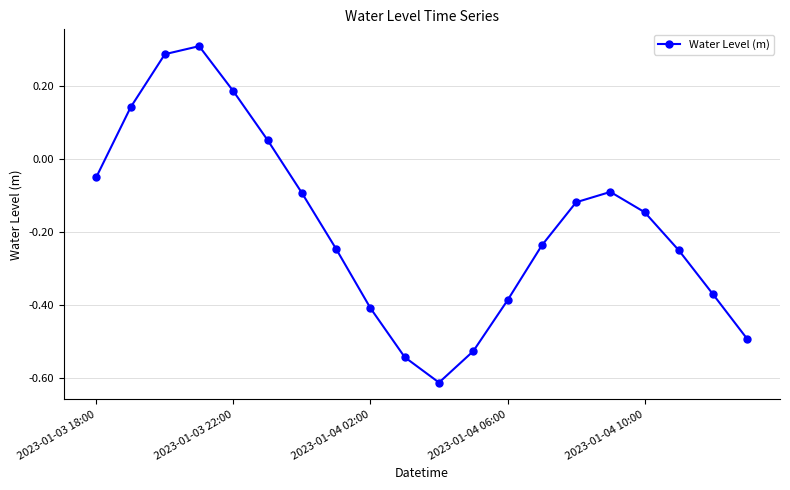

What is the sum of all values?

-3.6